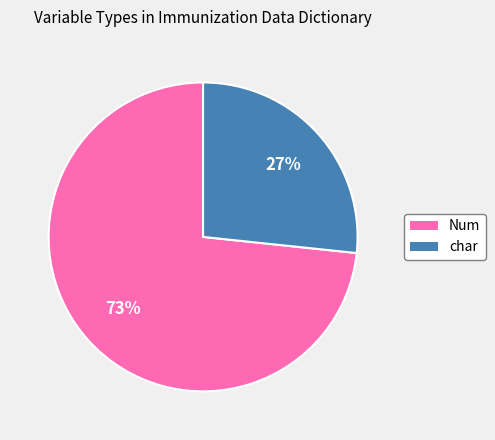

What percentage is the char slice, to the nearest percent?

27%